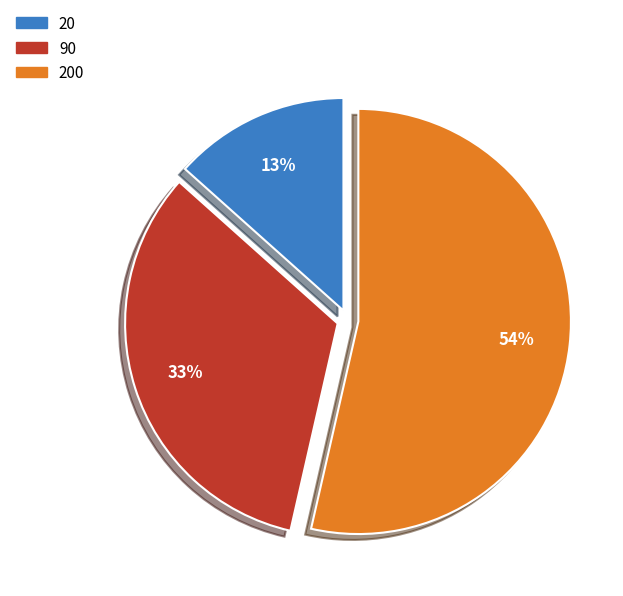

To the nearest percent, what percentage of the pie is 20?

13%